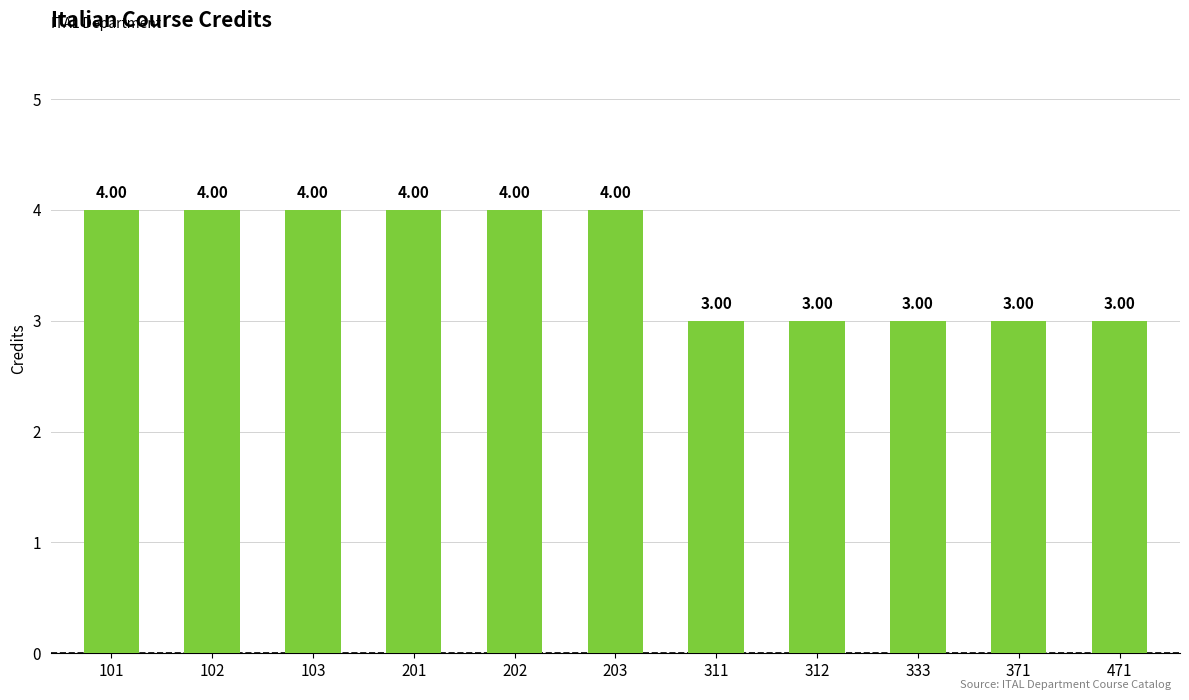

What is the average value?

4